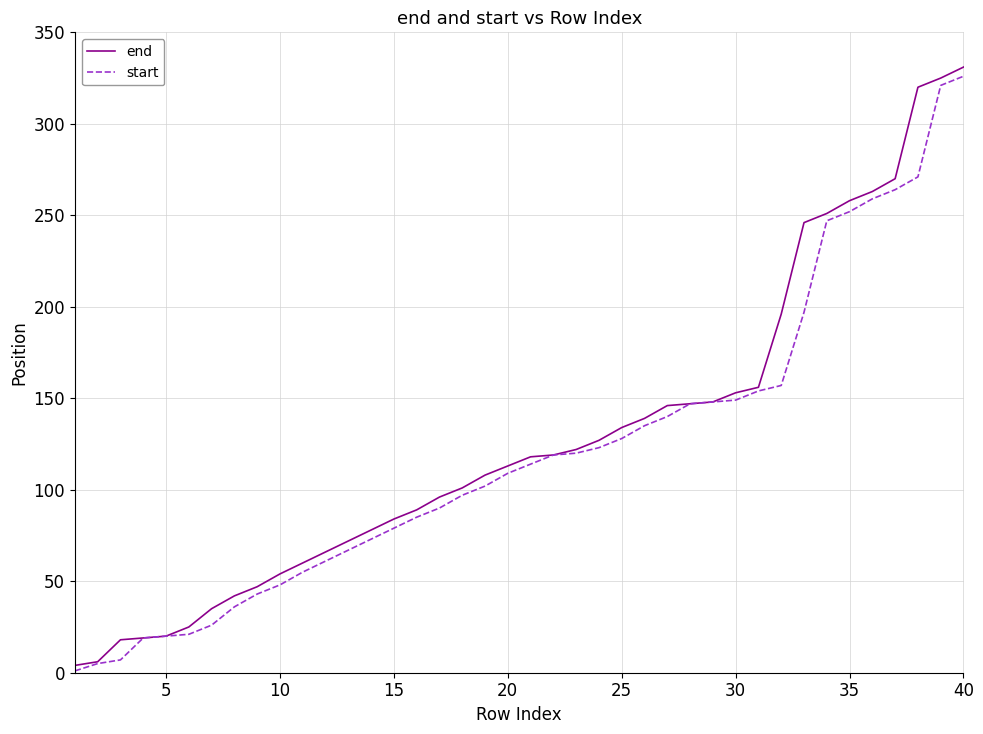

What is the greatest value displayed?

331